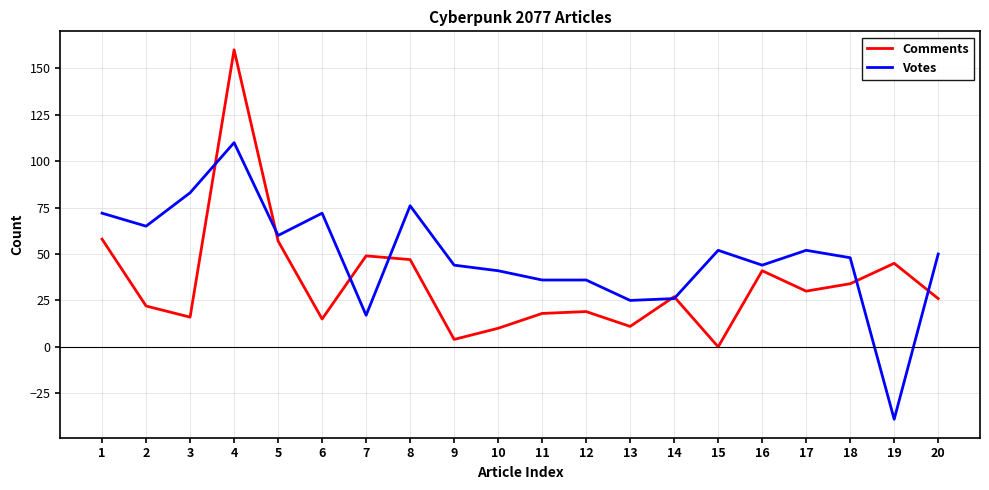

Between 14 and 16, which series saw the biggest shift?

Votes